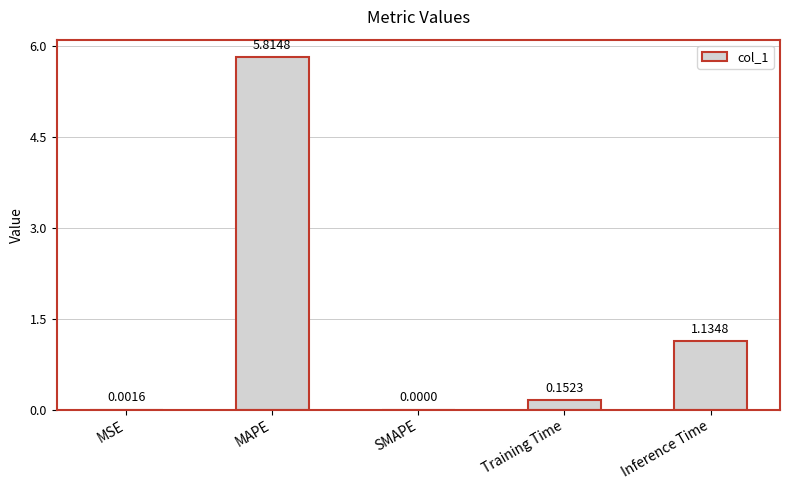

What is the change in value from SMAPE to Training Time?

+0.2